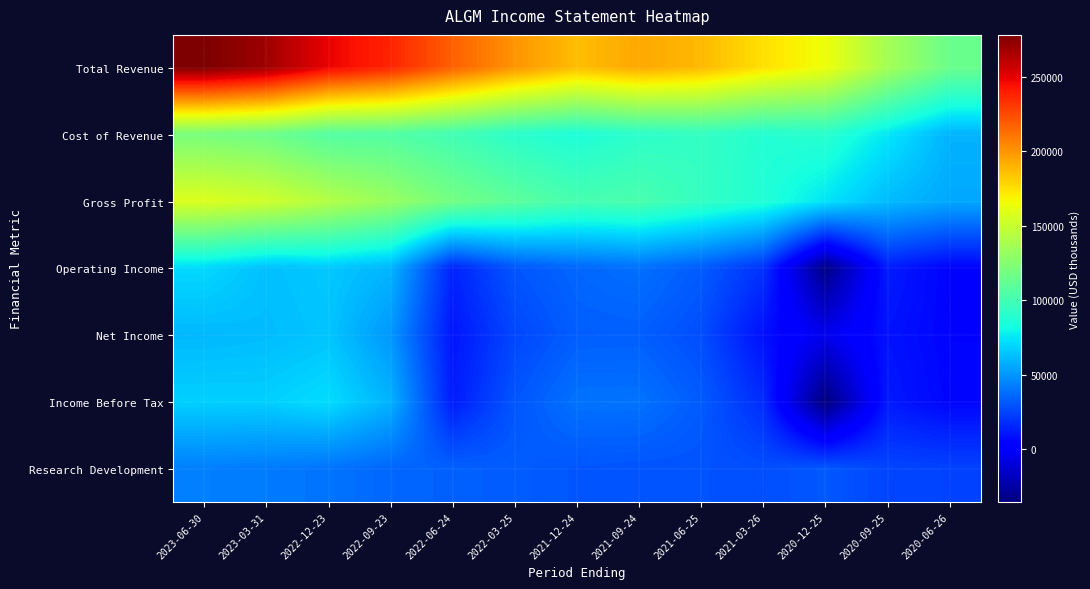

At how many categories does at least one series exceed 125281?

12